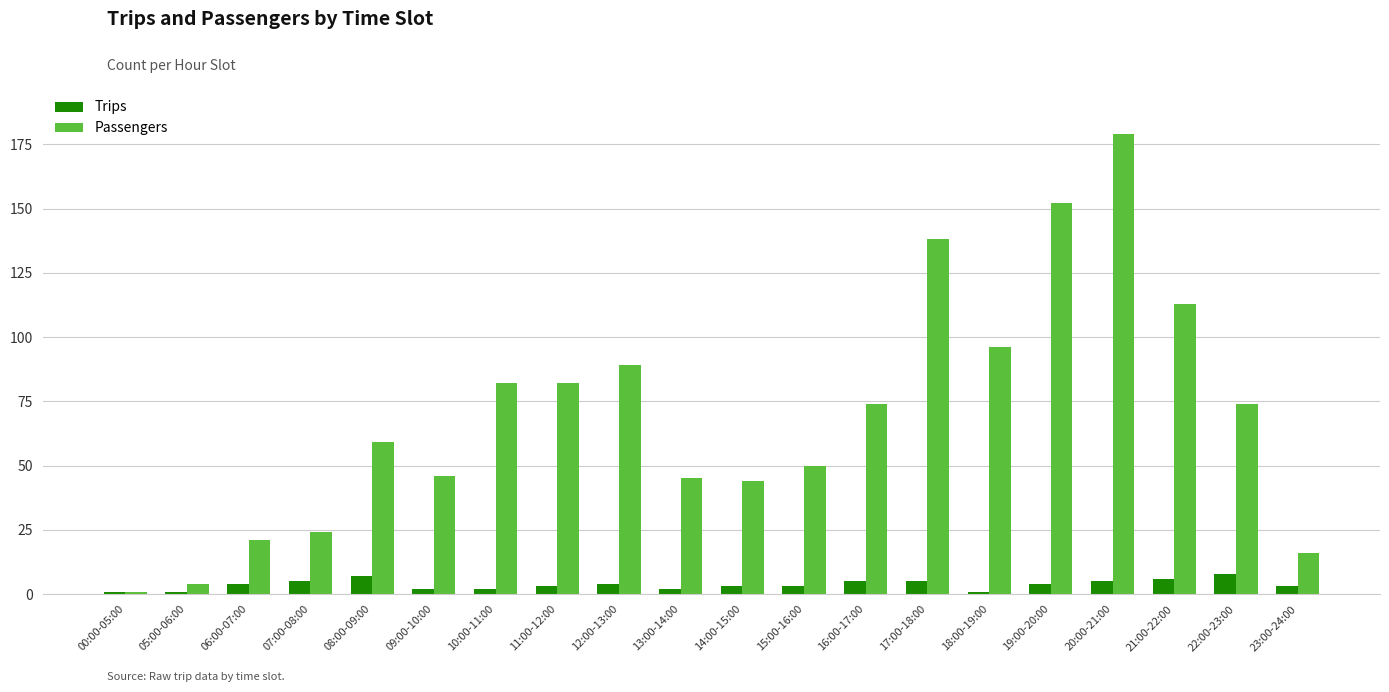

How many data points in Passengers are less than 74?

10